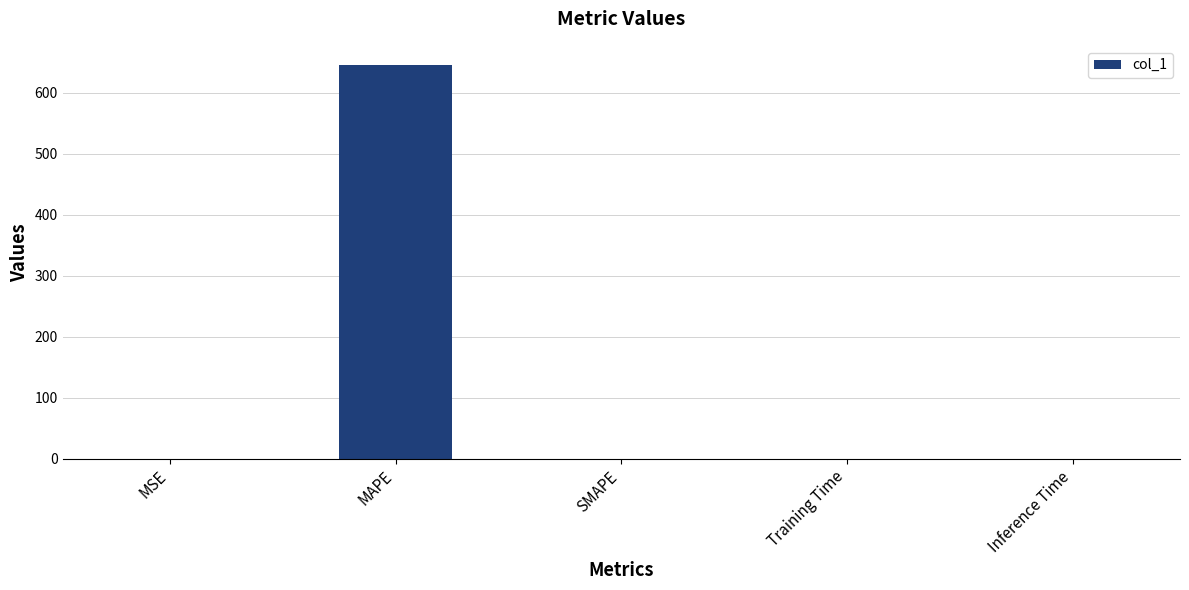

Which has a higher value, MAPE or Inference Time?

MAPE